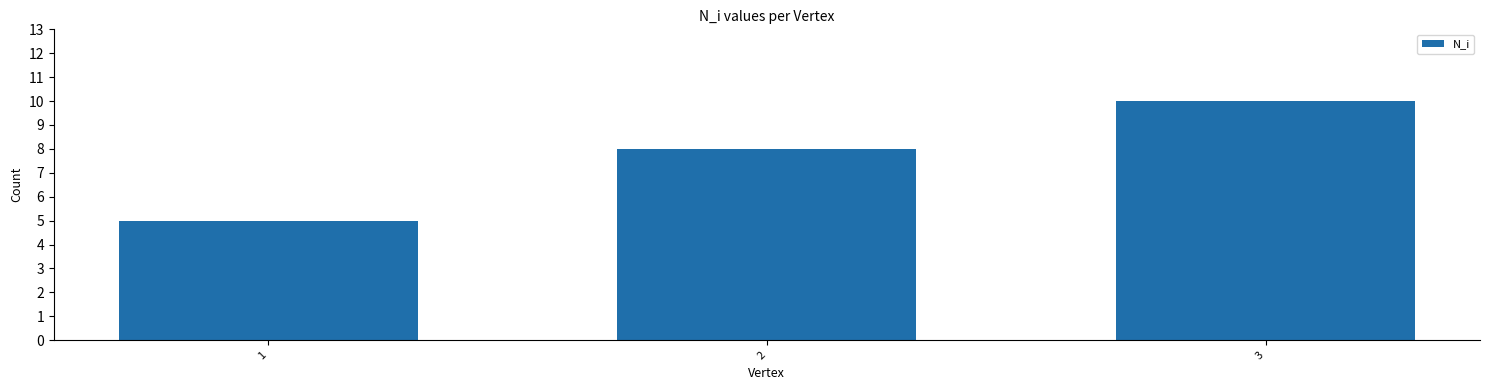

What is the smallest value displayed?

5